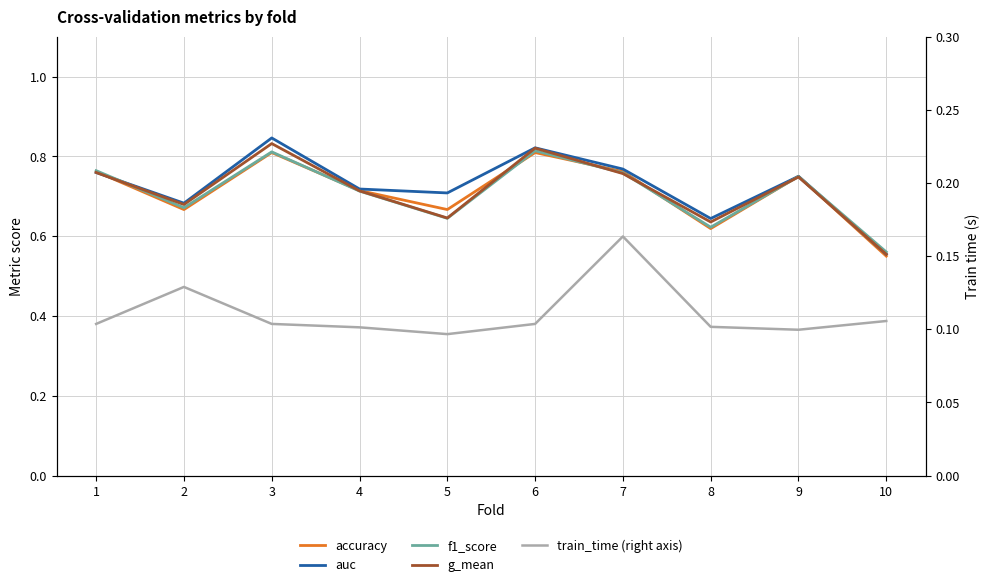

Reading left to right, what are all the values shown in this chart?

accuracy: 1=0.8	2=0.7	3=0.8	4=0.7	5=0.7	6=0.8	7=0.8	8=0.6	9=0.8	10=0.6
auc: 1=0.8	2=0.7	3=0.8	4=0.7	5=0.7	6=0.8	7=0.8	8=0.6	9=0.8	10=0.6
f1_score: 1=0.8	2=0.7	3=0.8	4=0.7	5=0.6	6=0.8	7=0.8	8=0.6	9=0.7	10=0.6
g_mean: 1=0.8	2=0.7	3=0.8	4=0.7	5=0.6	6=0.8	7=0.8	8=0.6	9=0.7	10=0.6
train_time (right axis): 1=0.1	2=0.1	3=0.1	4=0.1	5=0.1	6=0.1	7=0.2	8=0.1	9=0.1	10=0.1